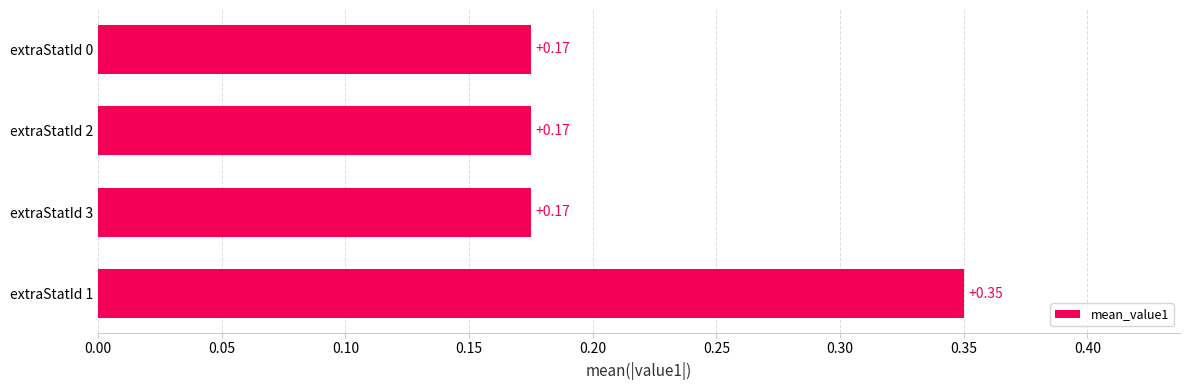

What is the sum of the values at extraStatId 1 and extraStatId 2?

0.5